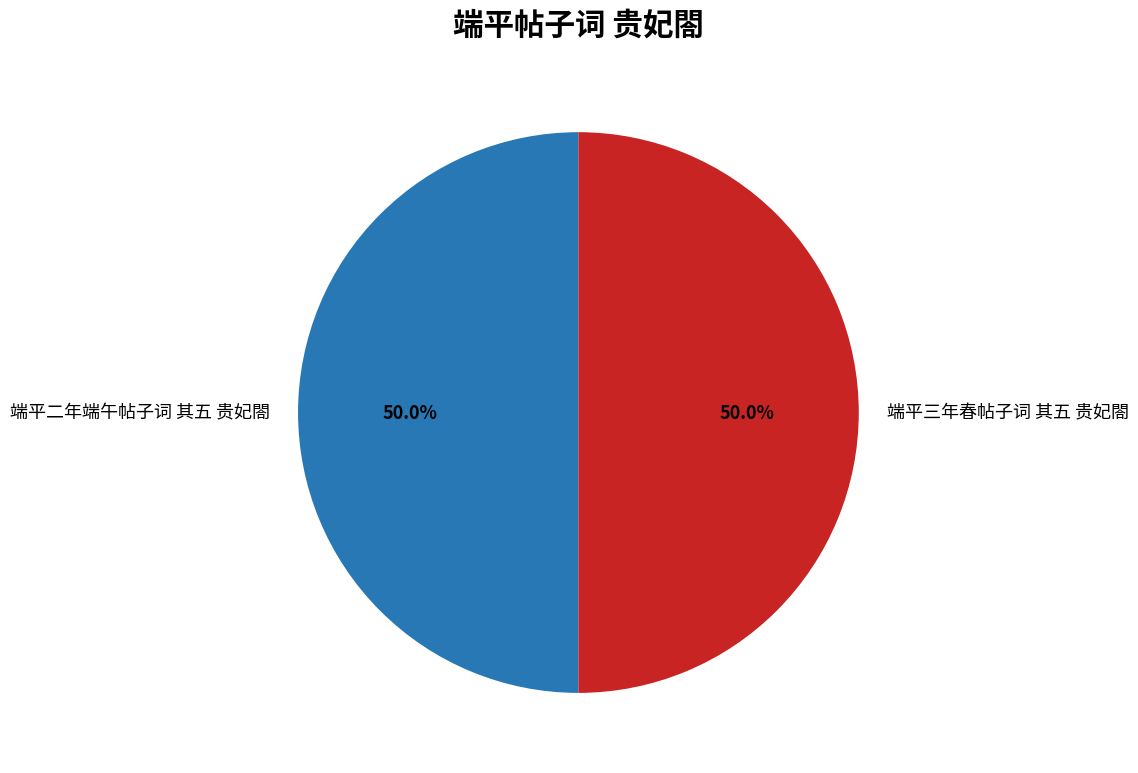

Is the sum of 端平二年端午帖子词 其五 贵妃閤 and 端平三年春帖子词 其五 贵妃閤 greater than half?

Yes